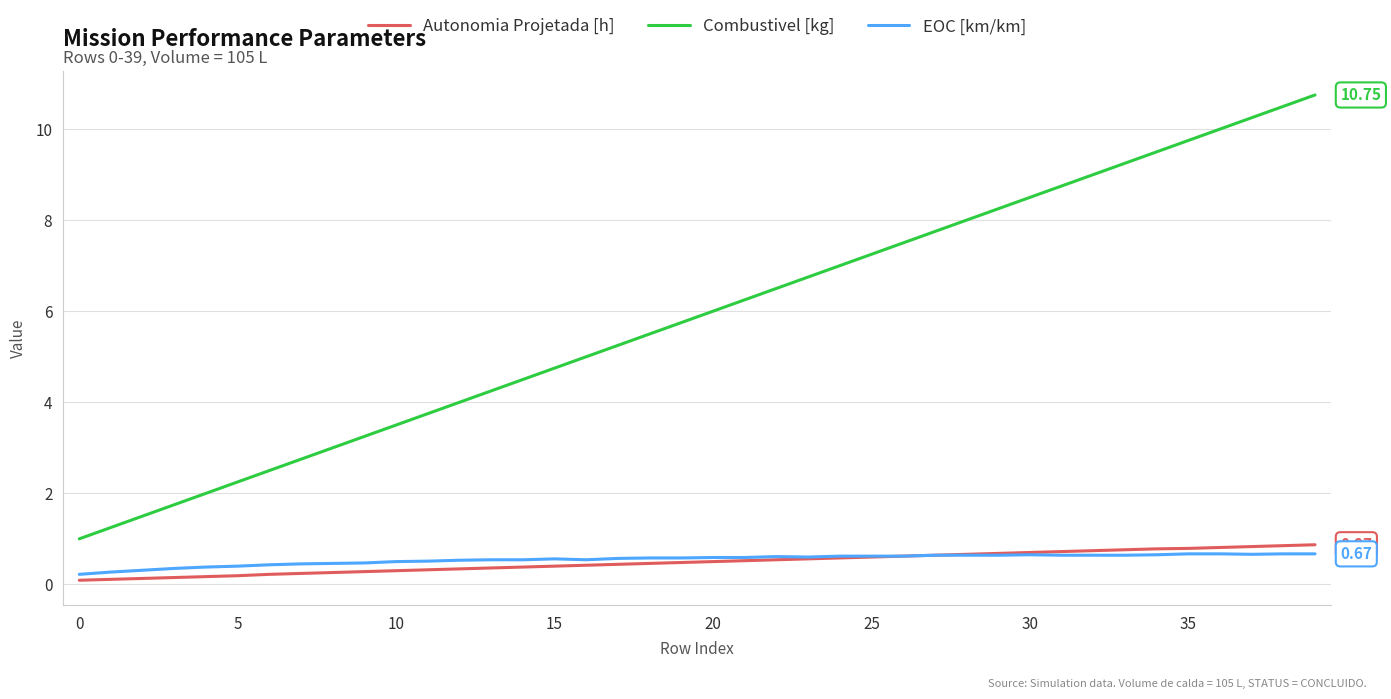

True or false: Autonomia Projetada [h] and Combustivel [kg] intersect in this chart.

False